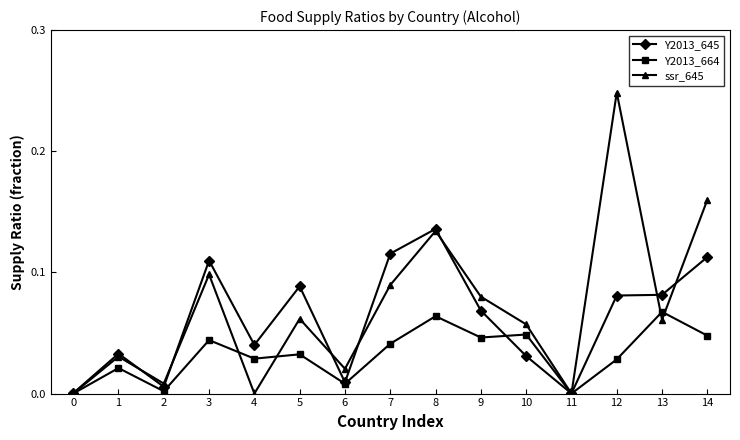

Is it true that ssr_645 equals -0.1 at 0?

False